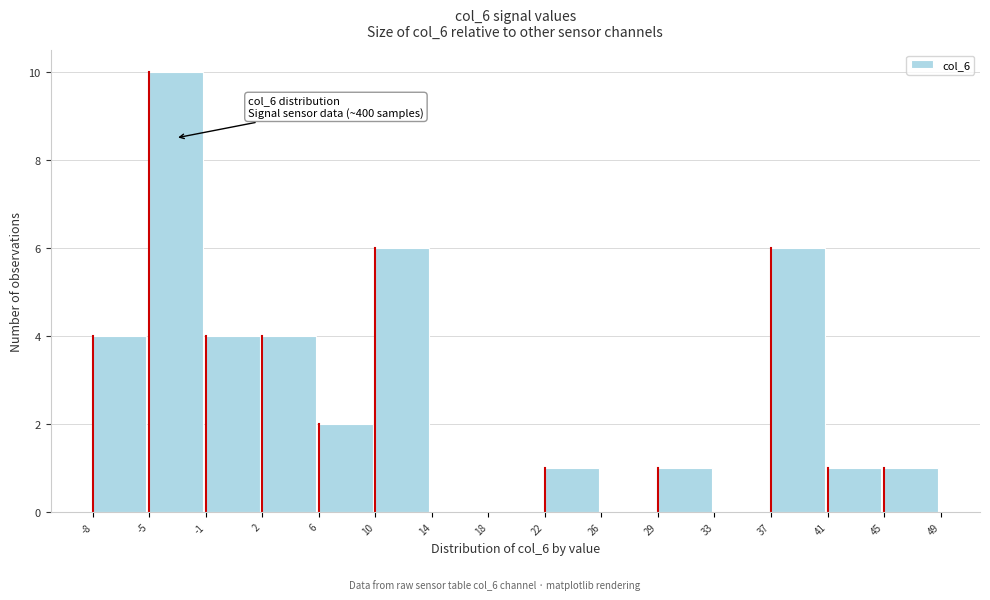

Reading left to right, extract all data points from this chart.

-8=4	-5=10	-1=4	2=4	6=2	10=6	14=0	18=0	22=1	26=0	29=1	33=0	37=6	41=1	45=1